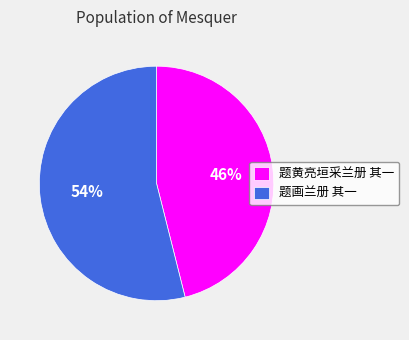

What is the ratio of the value at 题画兰册 其一 to the value at 题黄亮垣采兰册 其一?

1.2